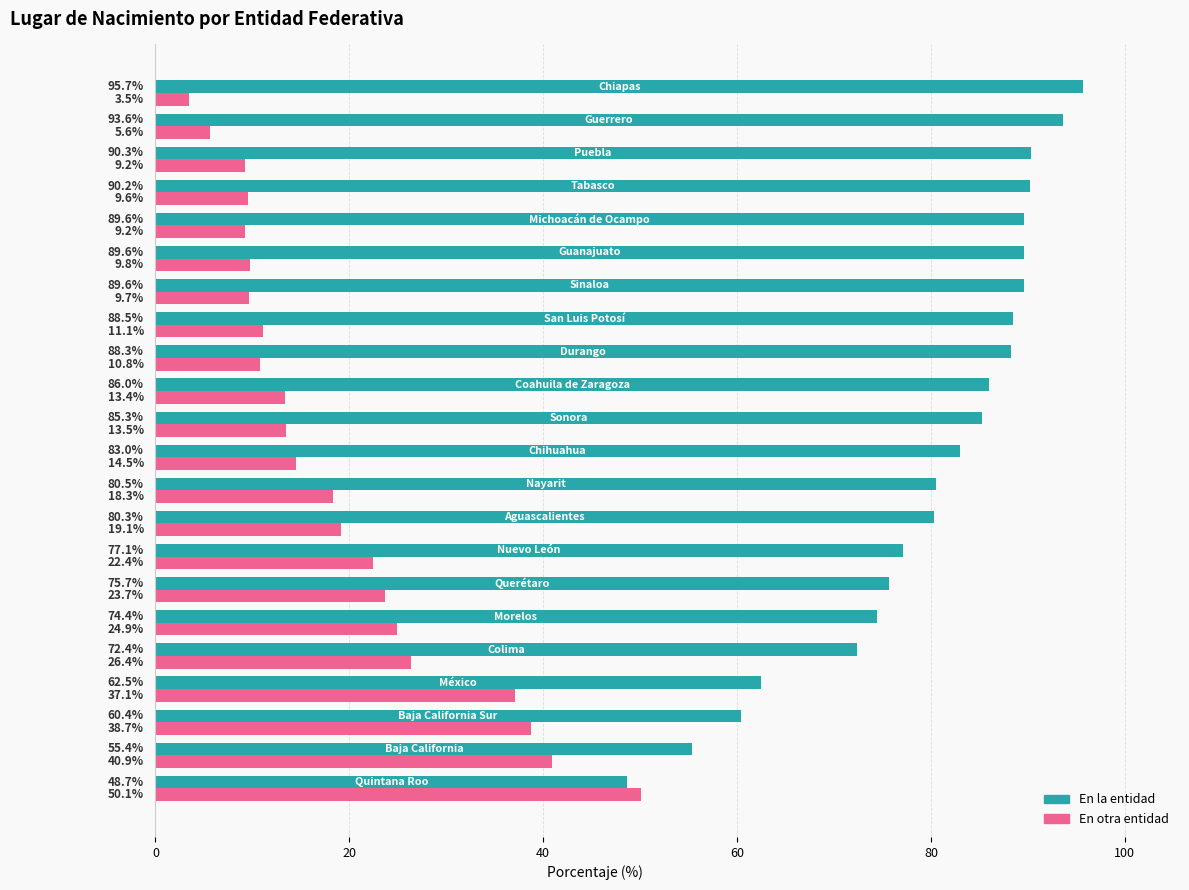

What is the difference between the maximum and minimum values in the En otra entidad series?

46.6